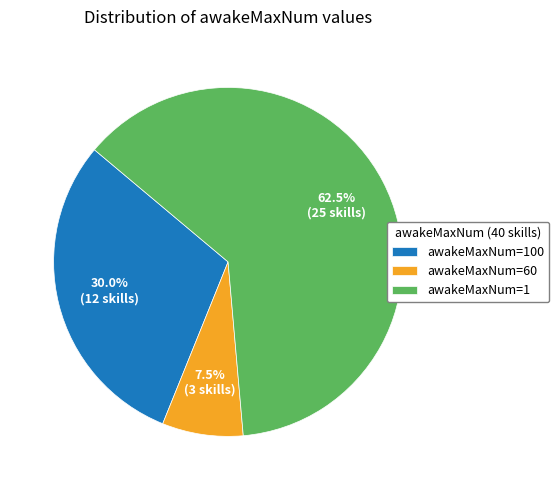

Which slice is the largest?

awakeMaxNum=1